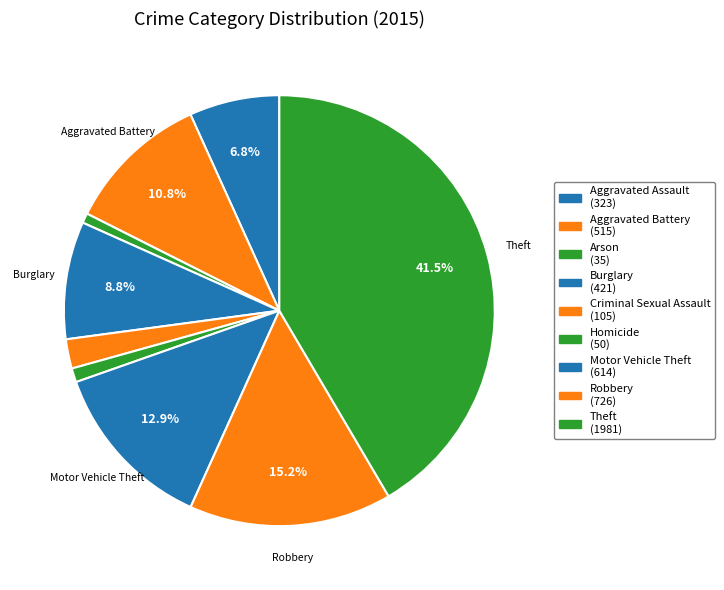

Count the number of slices in the pie.

9